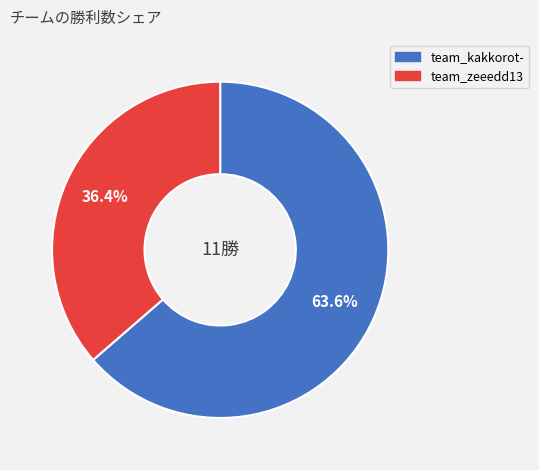

Is there a majority slice in this chart?

Yes